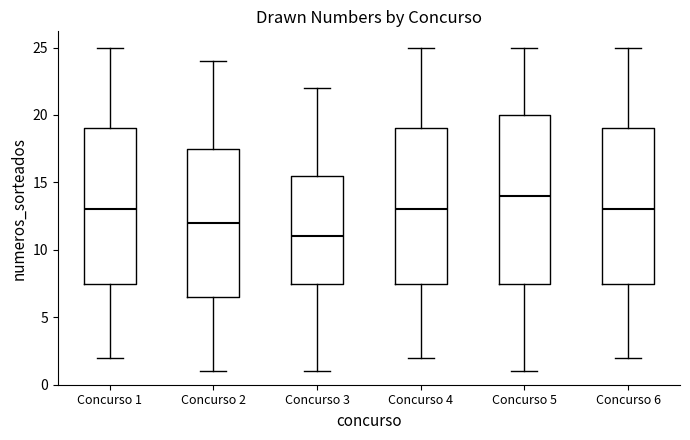

Which box is the tallest, from its lower edge to its upper edge?

Concurso 5